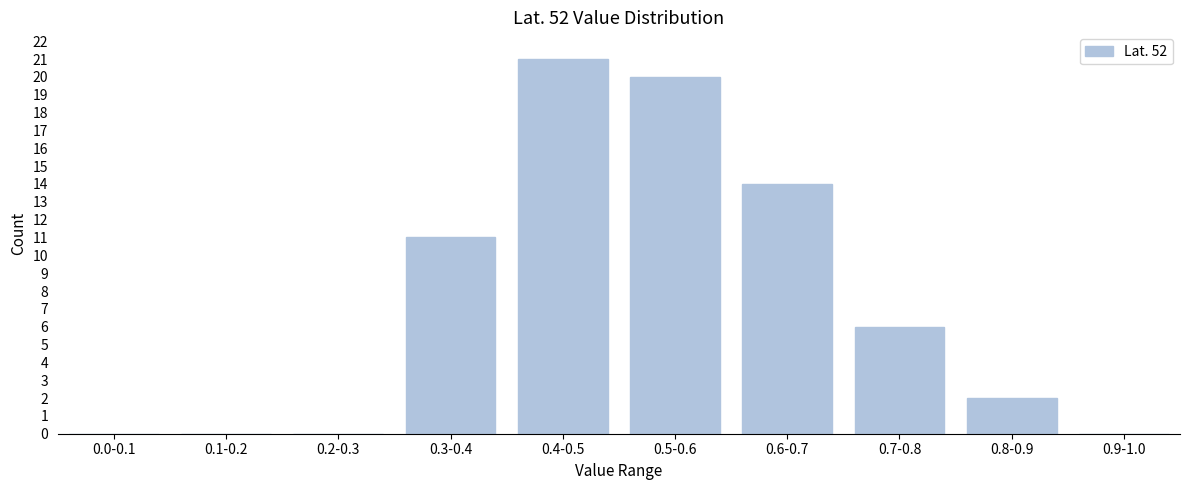

Reading left to right, what are all the values shown in this chart?

0.0-0.1=0	0.1-0.2=0	0.2-0.3=0	0.3-0.4=11	0.4-0.5=21	0.5-0.6=20	0.6-0.7=14	0.7-0.8=6	0.8-0.9=2	0.9-1.0=0